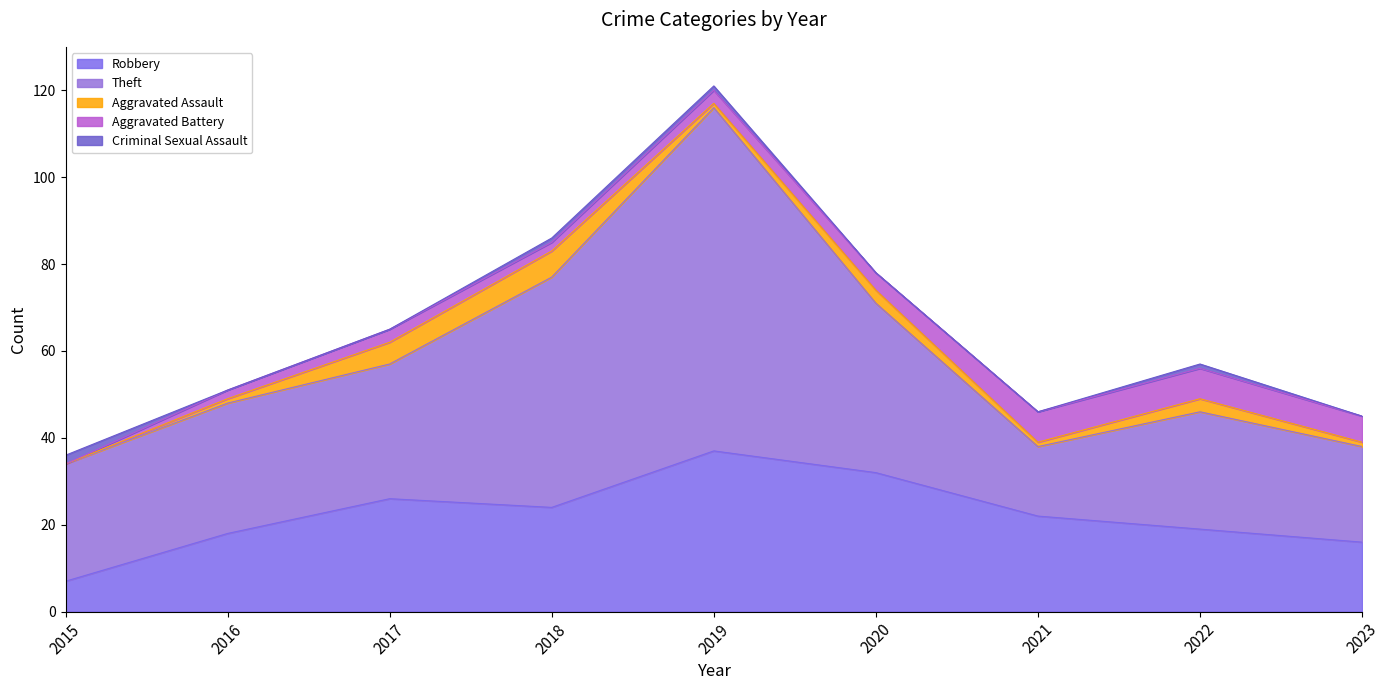

True or false: Robbery and Criminal Sexual Assault intersect in this chart.

False